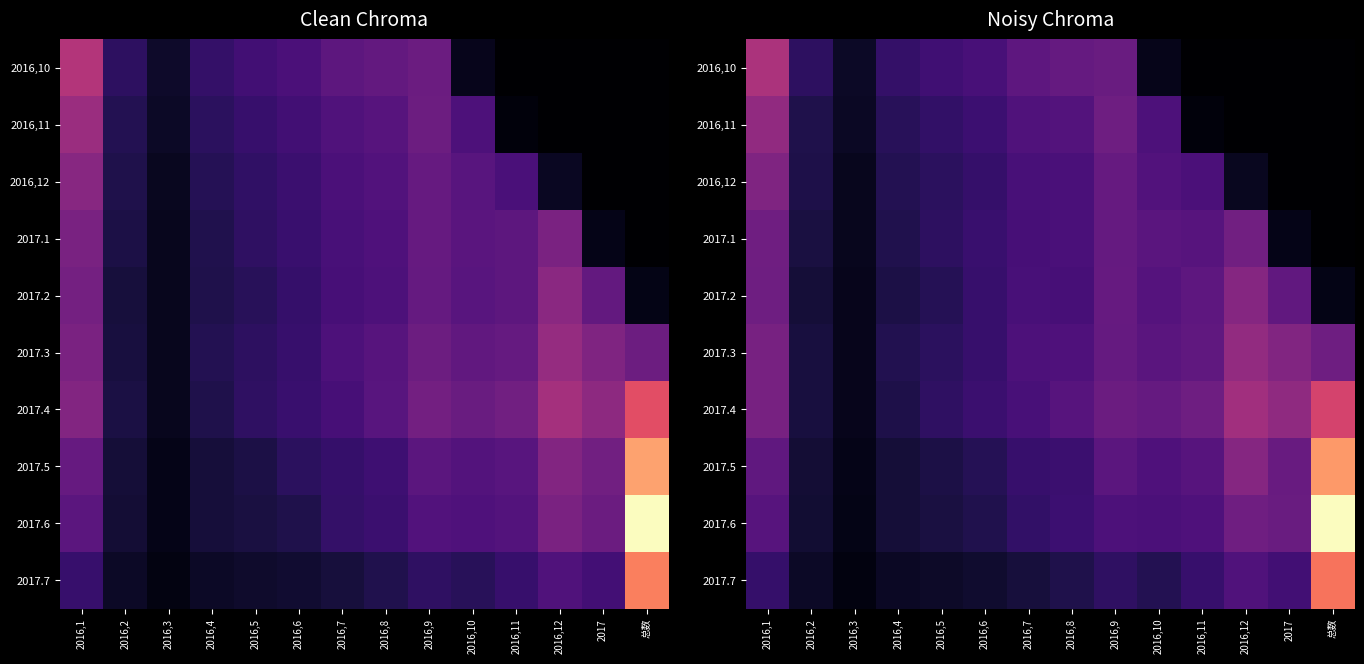

Which category has the lowest value across all series?

2016,12